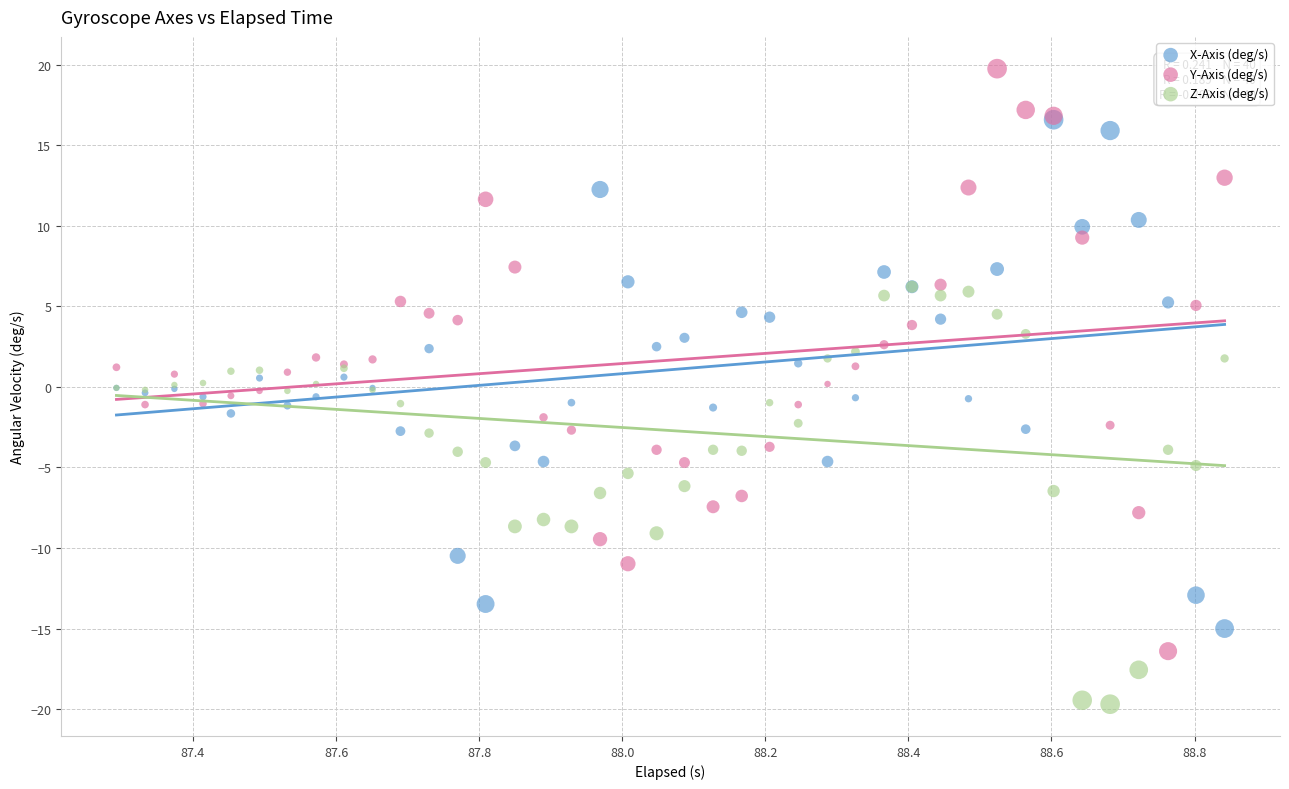

Which series has the widest spread of Y values?

Y-Axis (deg/s)